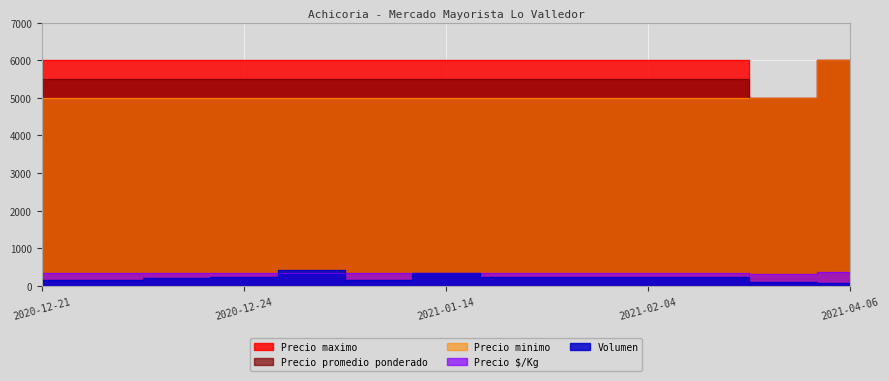

What position from the left is 2021-02-24?

12